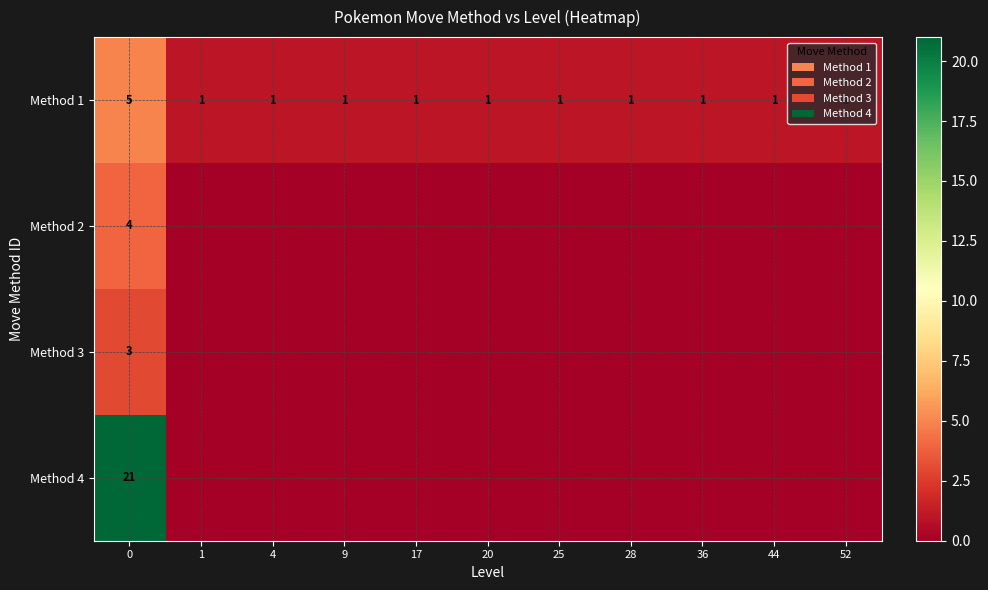

The value of Method 1 at 28 is 1. True or false?

True